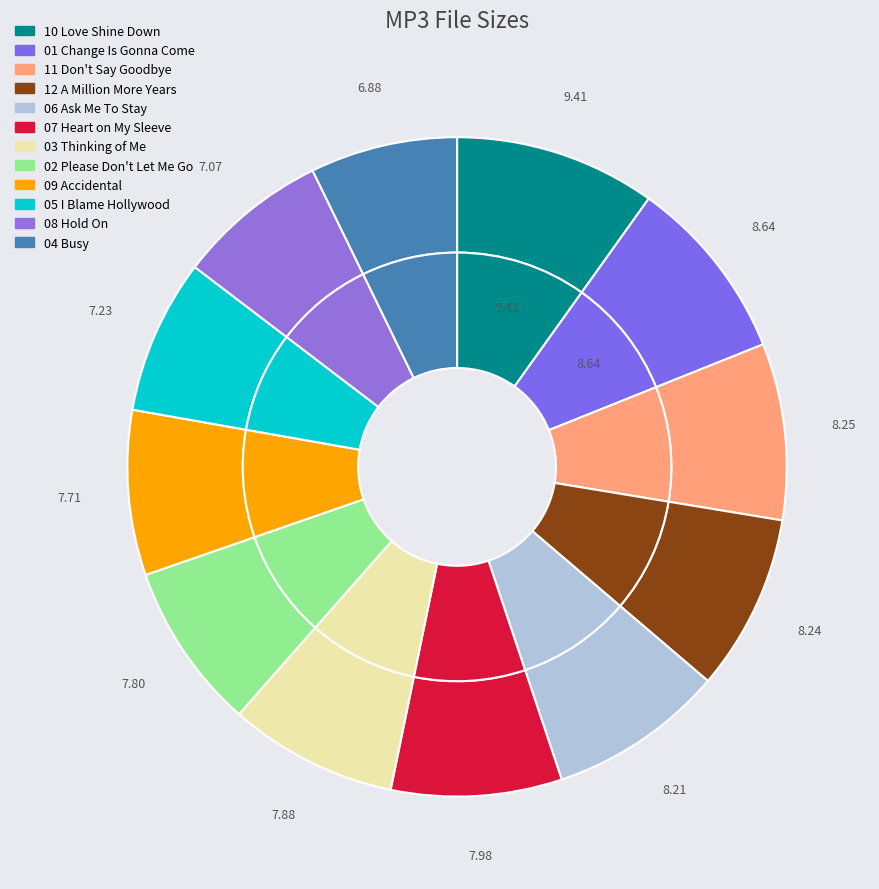

How many segments does this pie chart have?

12